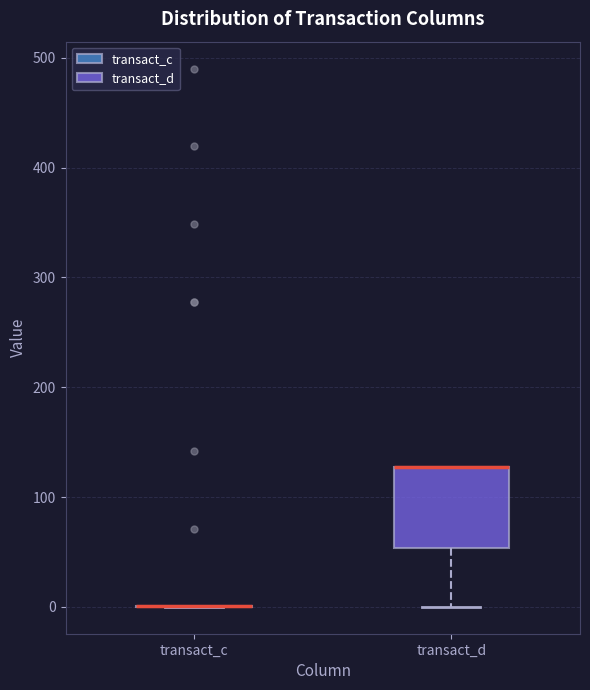

Reading left to right, read every box against the y-axis: the position of its median line, the range the box covers, and the ends of its whiskers. The values are not printed on the chart, so give them approximately, as read against the axis.

transact_c: box collapsed to a line at 0, whiskers 0 to 0
transact_d: median 130 (drawn on the box's upper edge), box 50 to 130, whiskers 0 to 130